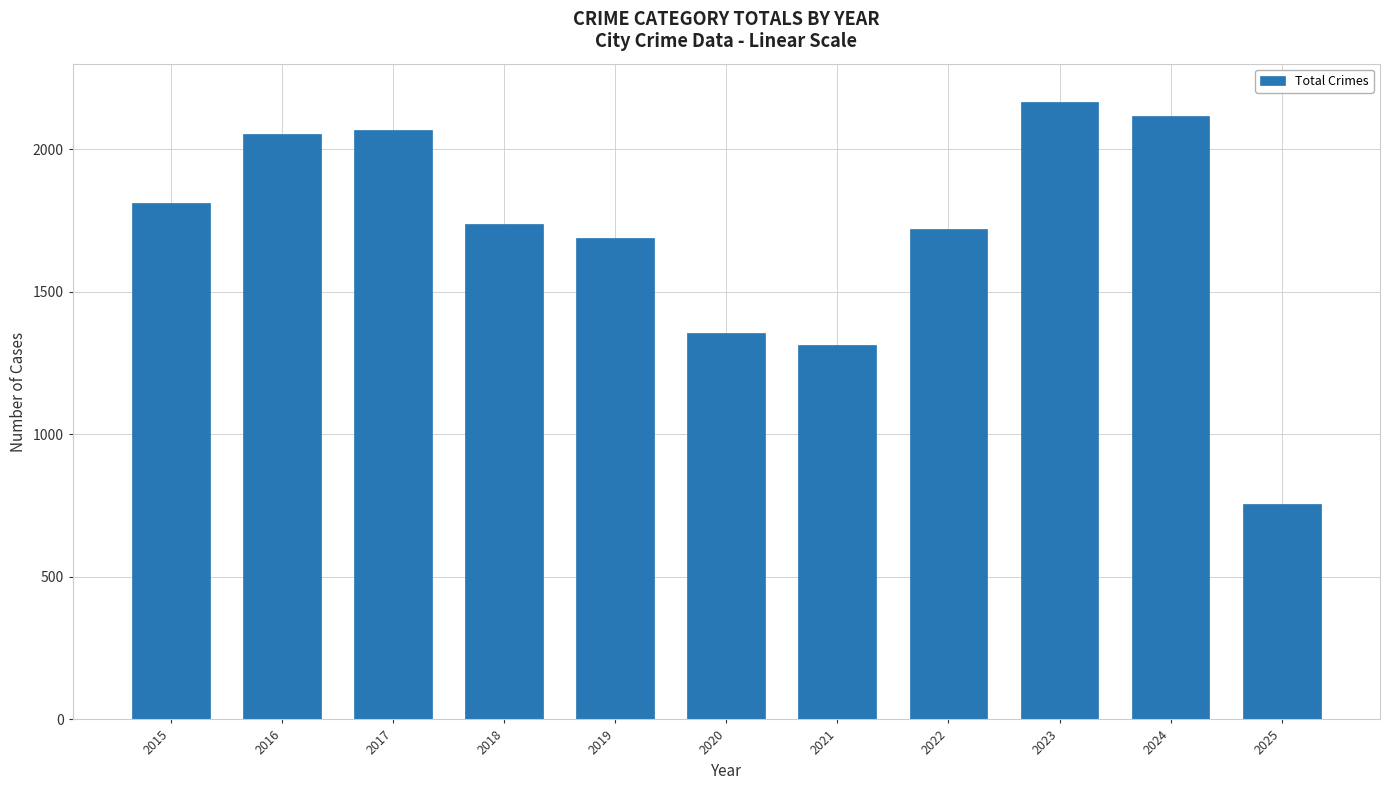

At which label is the value closest to 1460?

2020